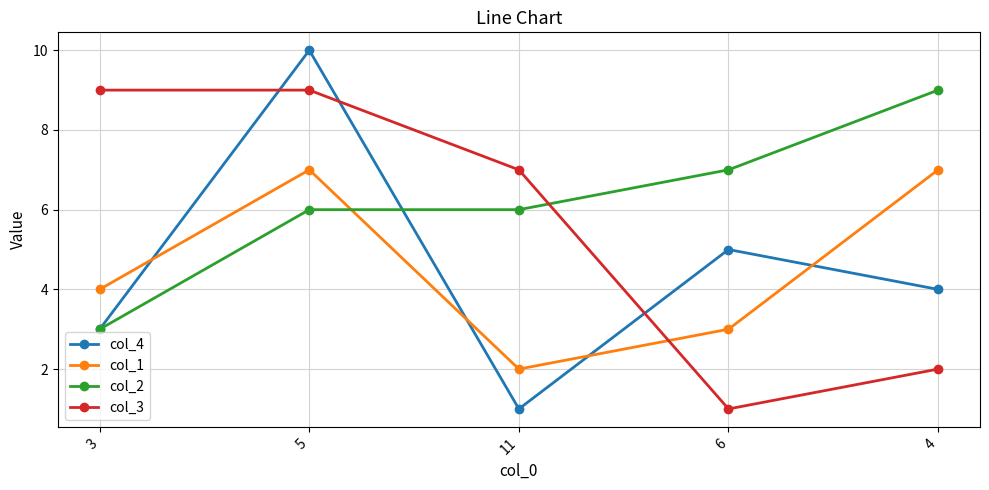

Where do col_4 and col_1 first cross each other?

3 and 5